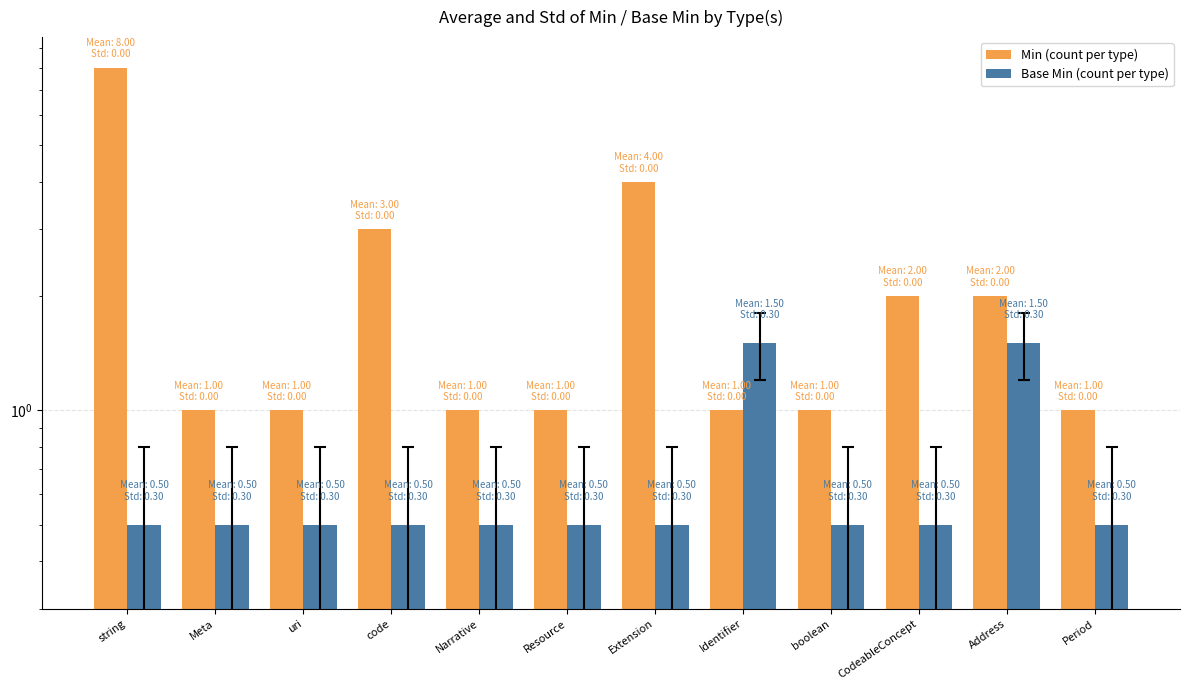

Reading right to left, list all the values displayed in this chart.

Min (count per type): Period=1.0	Address=2.0	CodeableConcept=2.0	boolean=1.0	Identifier=1.0	Extension=4.0	Resource=1.0	Narrative=1.0	code=3.0	uri=1.0	Meta=1.0	string=8.0
Base Min (count per type): Period=0.5	Address=1.5	CodeableConcept=0.5	boolean=0.5	Identifier=1.5	Extension=0.5	Resource=0.5	Narrative=0.5	code=0.5	uri=0.5	Meta=0.5	string=0.5